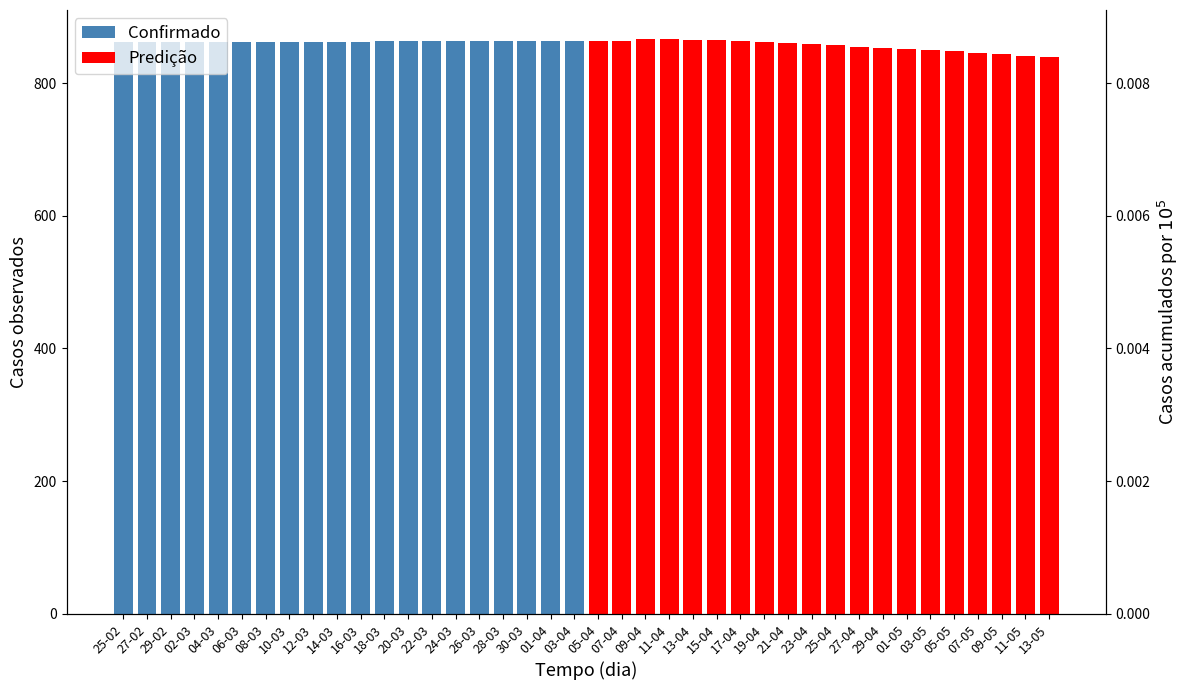

What is the sum of all Predição values?

17113.5